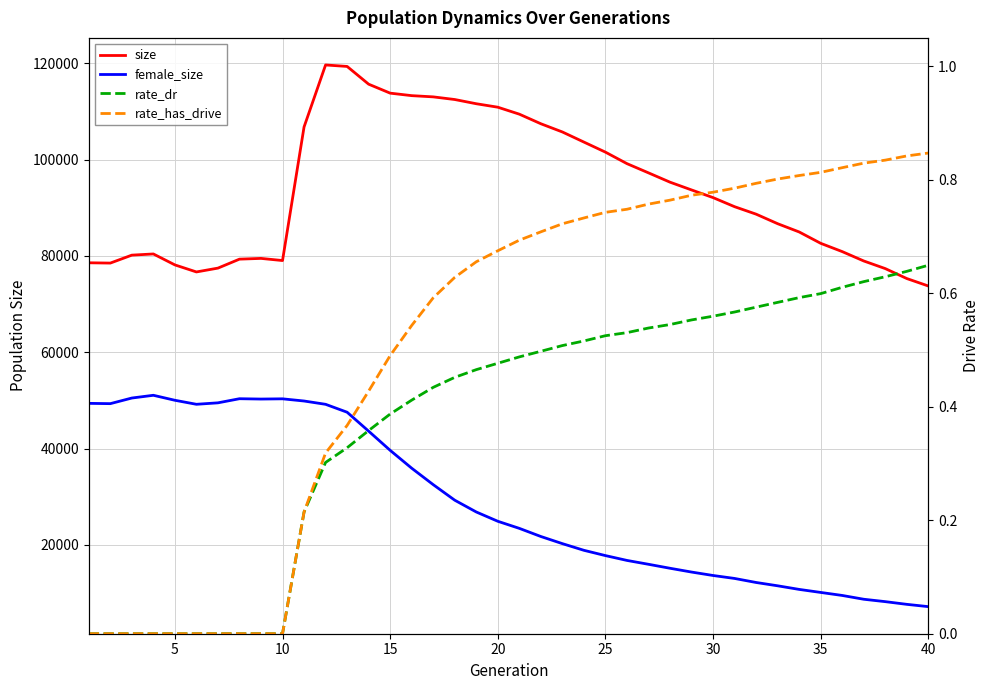

What are all the series names shown in the legend?

size, female_size, rate_dr, rate_has_drive